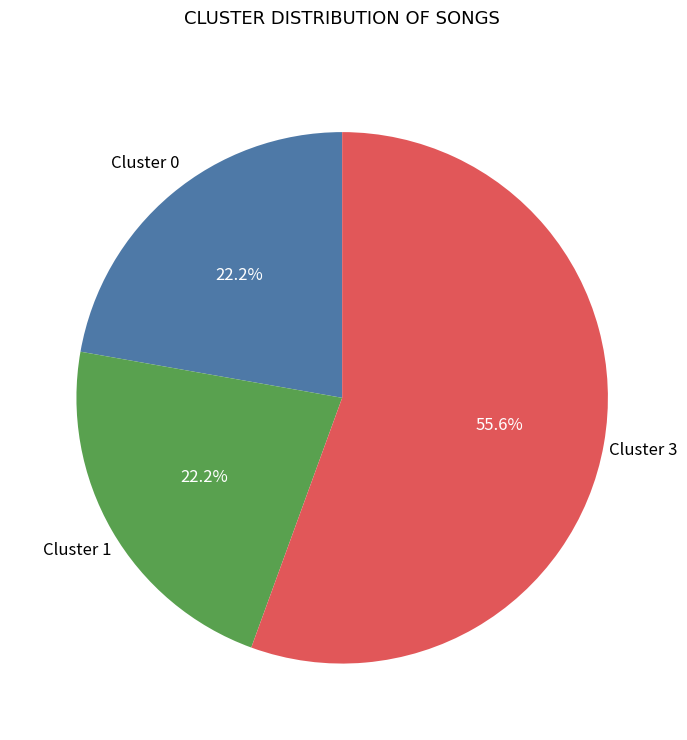

Does any single category account for the majority?

Yes